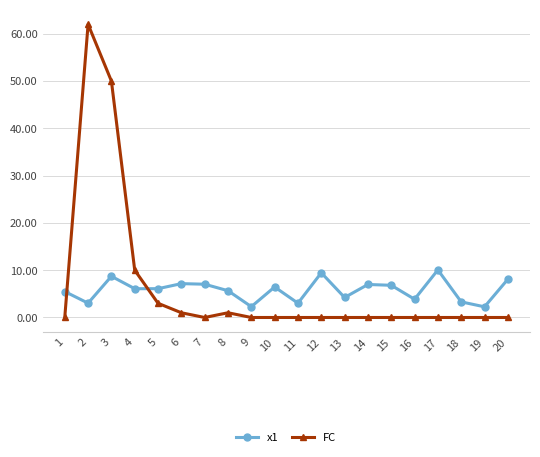

Count the number of categories in the chart.

20